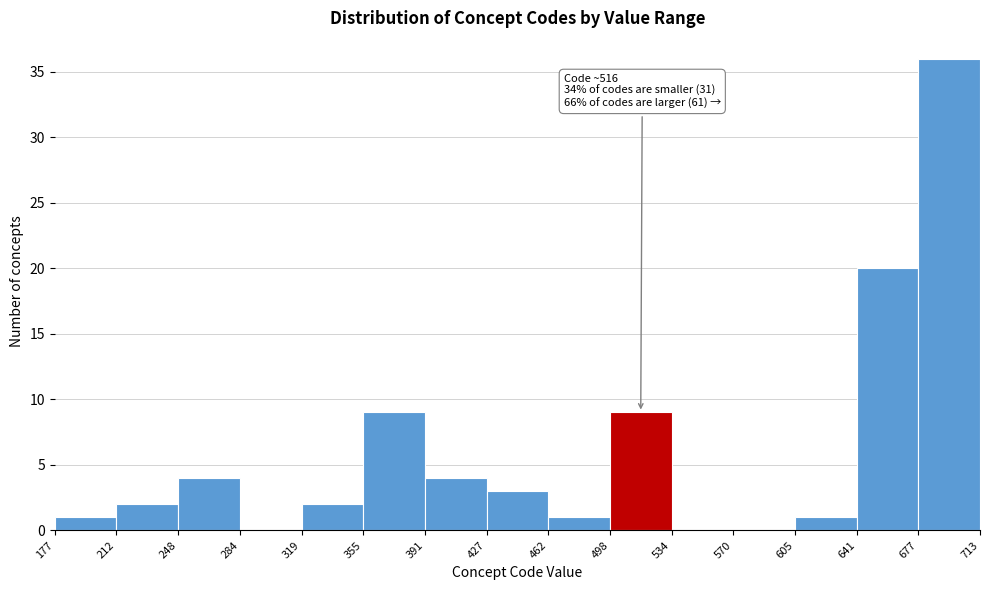

Which range on the x-axis has the tallest bar?

677 to 713